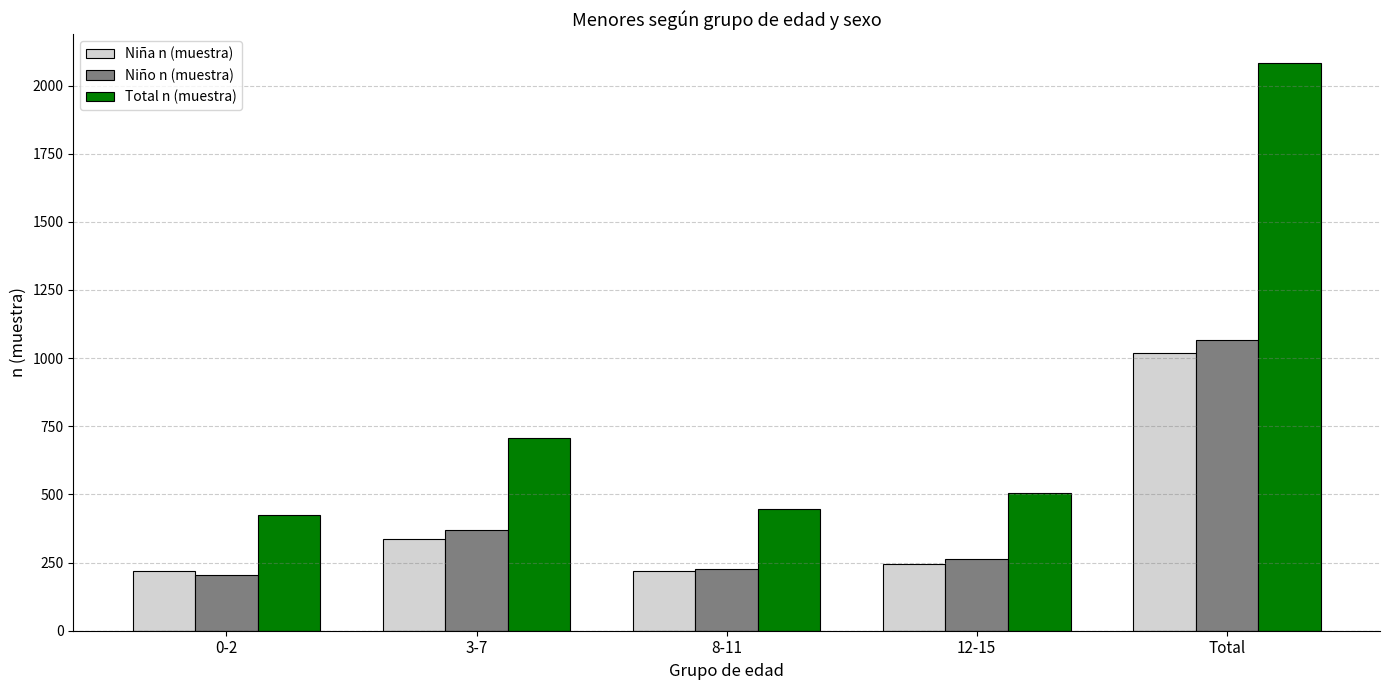

Which series changed the most between 0-2 and 3-7?

Total n (muestra)